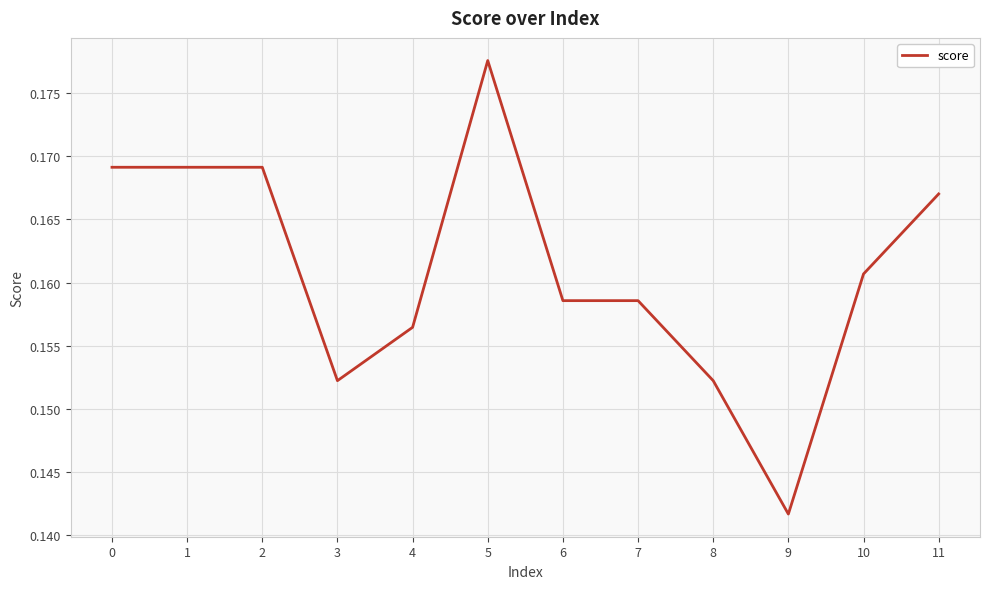

The chart shows a value of 0.0 at 10. True or false?

False